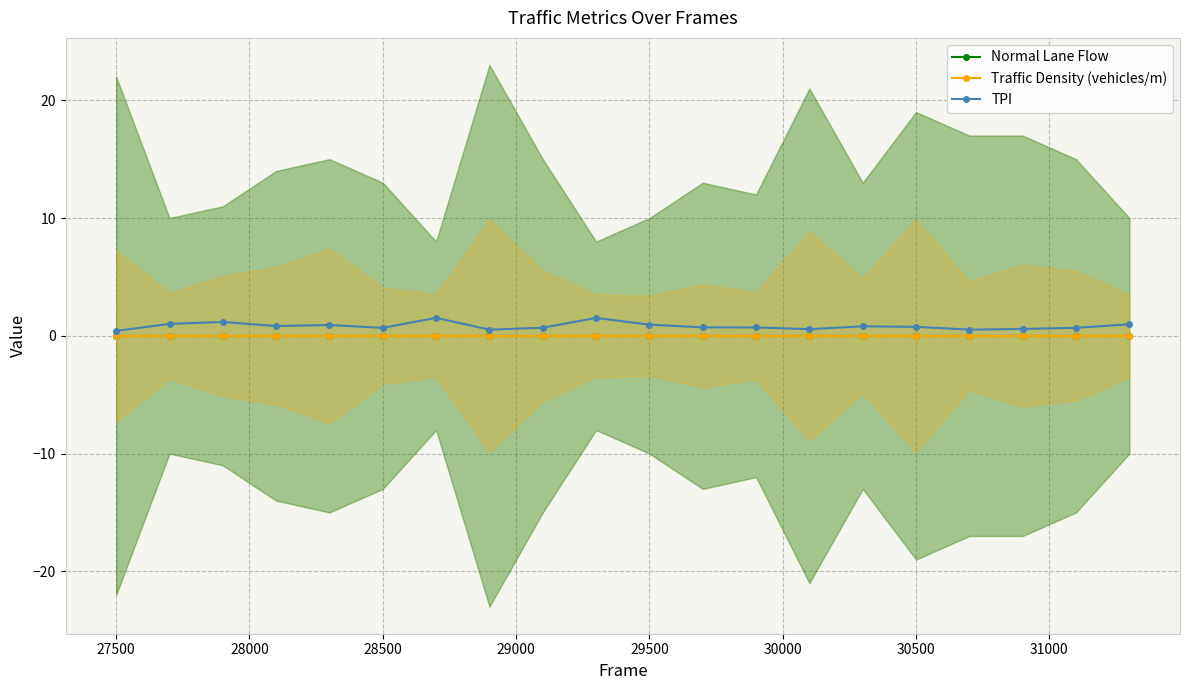

True or false: Normal Lane Flow has more than 0 interior local peaks.

False